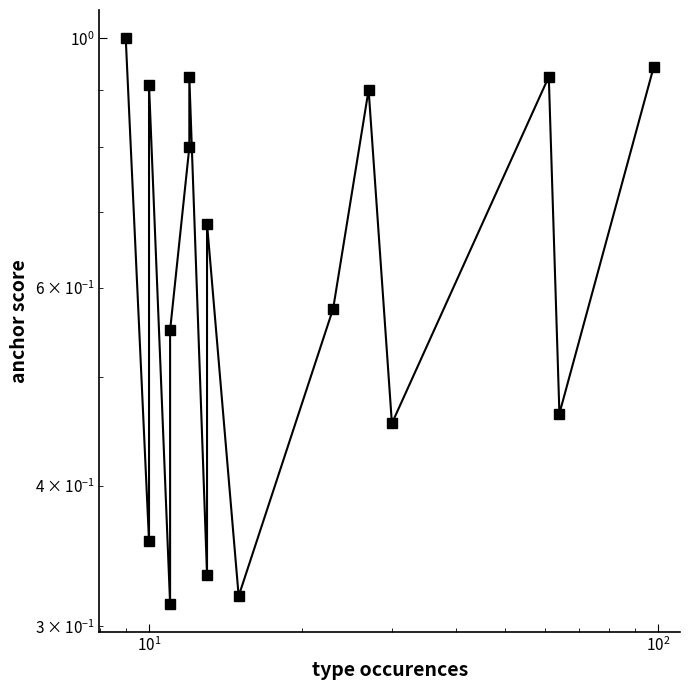

What is the difference between the maximum and second lowest values?

0.7